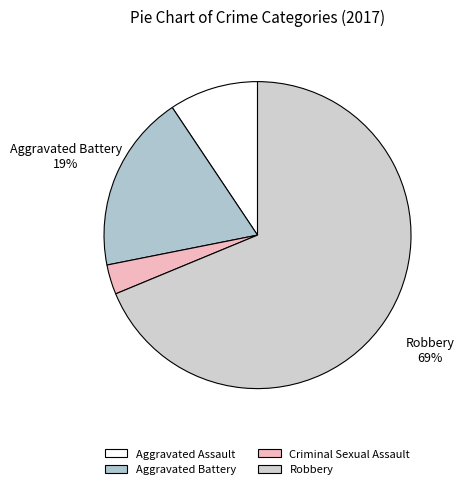

How many slices are in this pie chart?

4